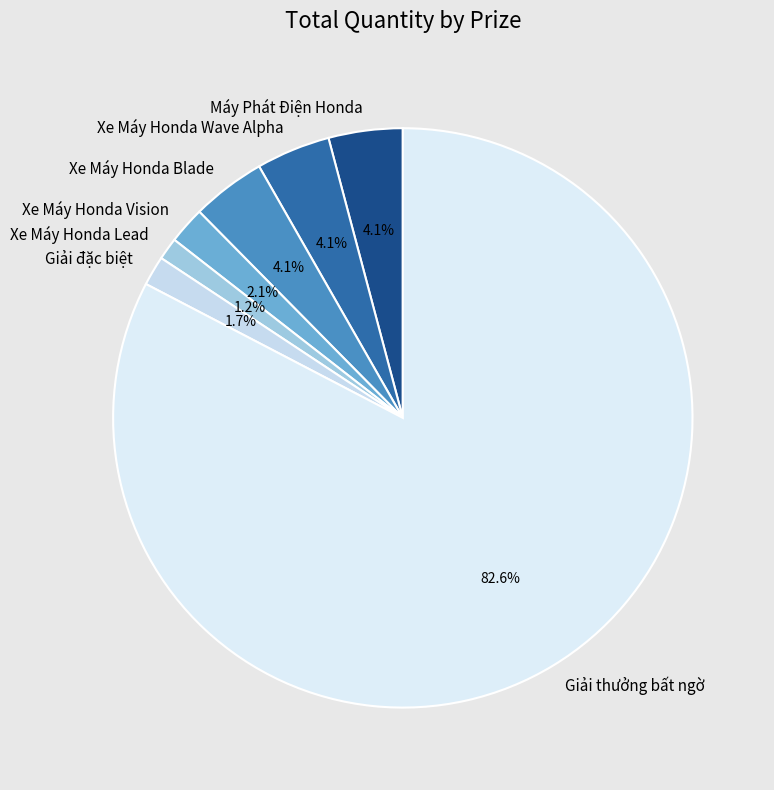

Count the number of slices in the pie.

7